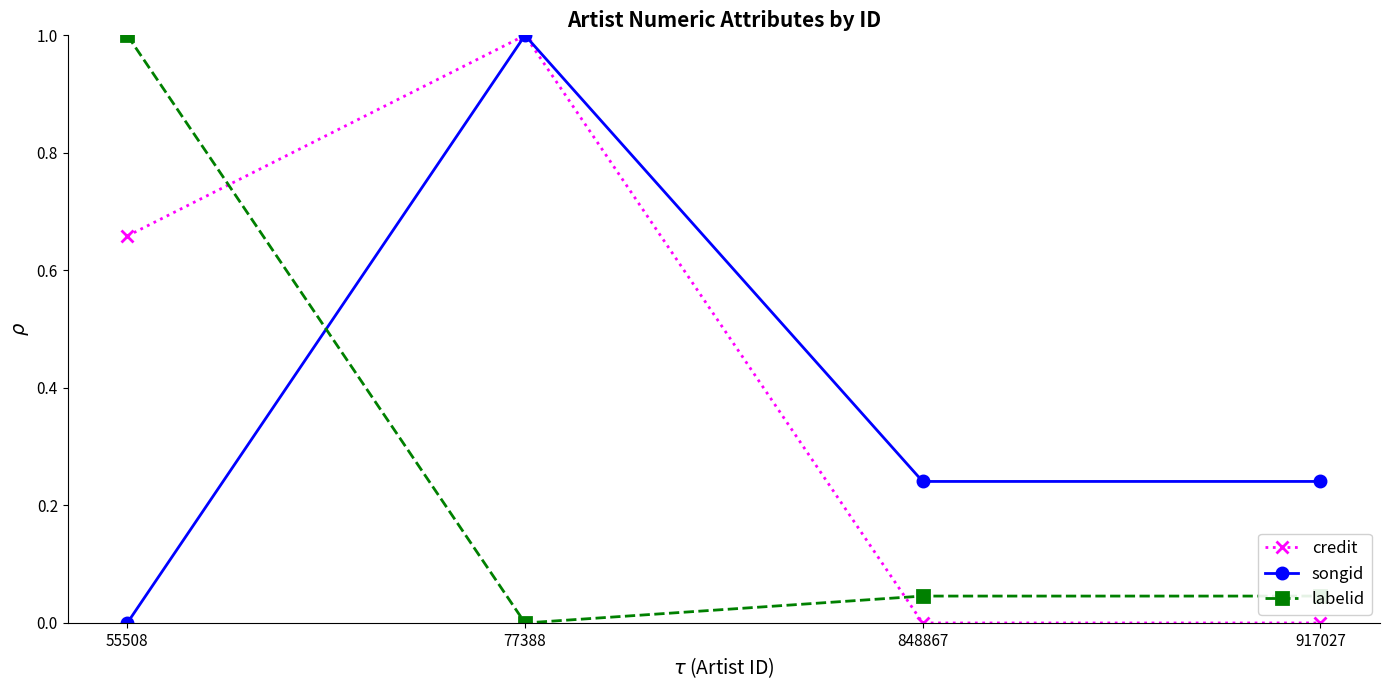

The songid series shows 0.6 at 77388. True or false?

False